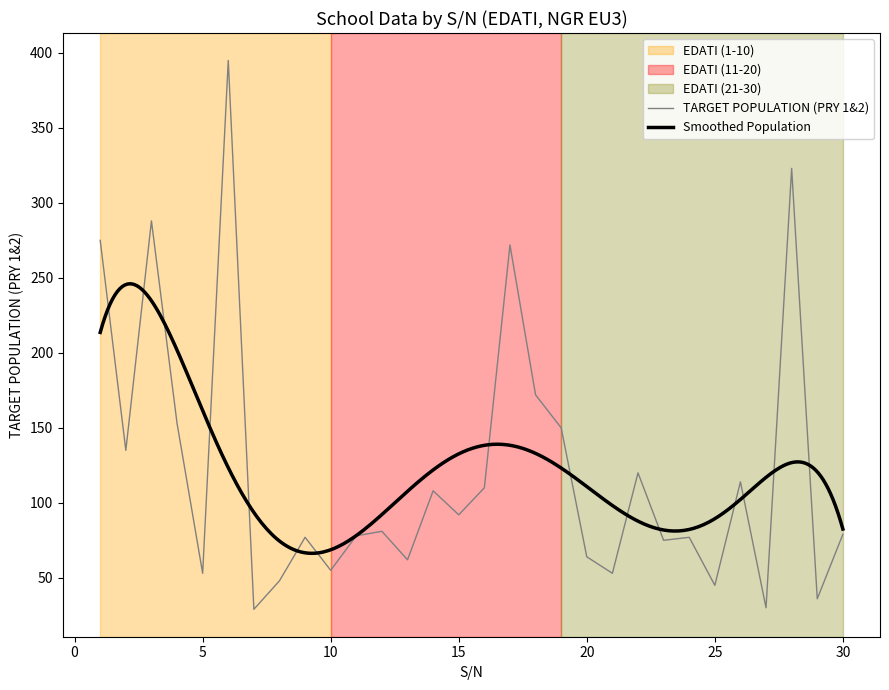

Which series has the largest total across all categories?

TARGET POPULATION (PRY 1&2)